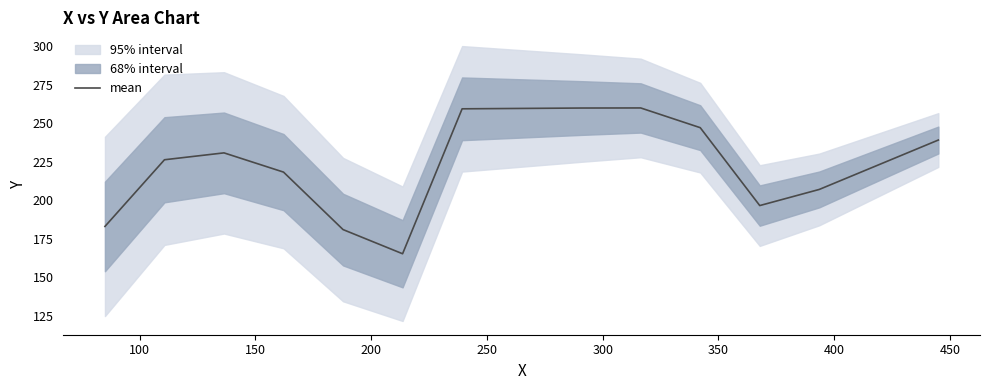

What is the difference between the second highest and minimum values?

94.5